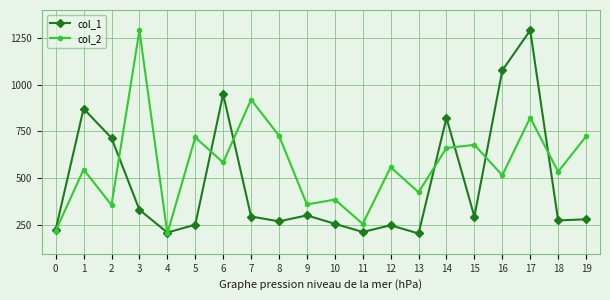

What is the minimum value for col_1?

203.0